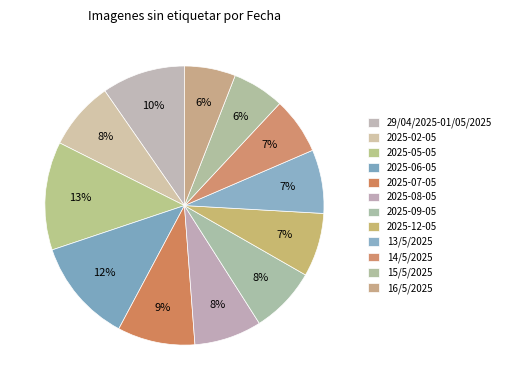

How many slices are in this pie chart?

12